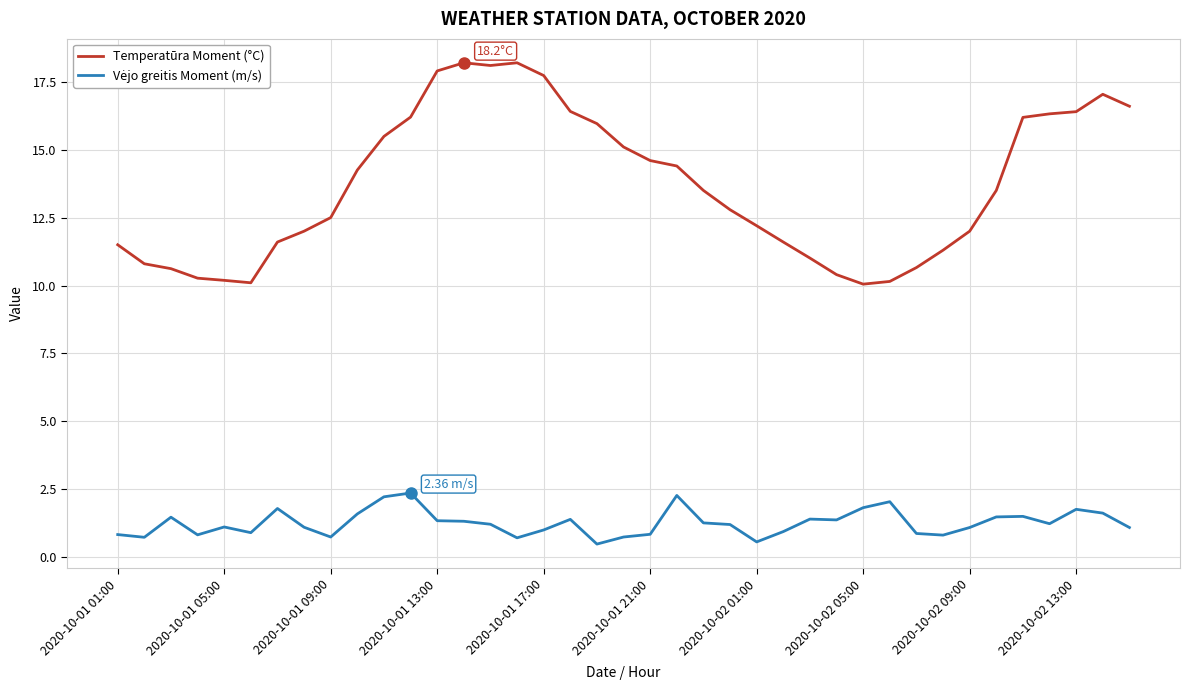

Which series has the widest spread of values?

Temperatūra Moment (°C)